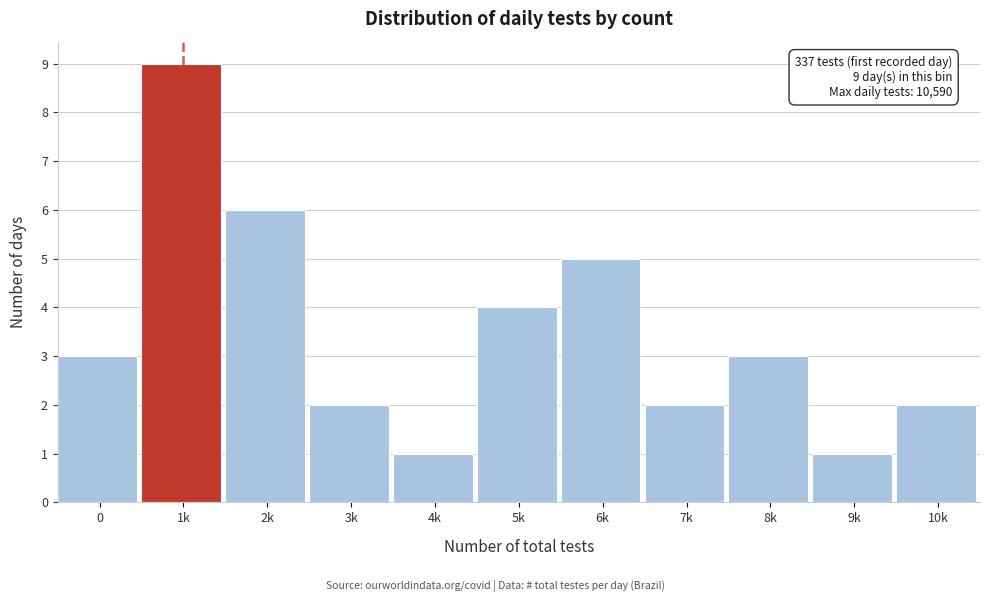

Reading left to right, transcribe all the data shown in this chart.

3	9	6	2	1	4	5	2	3	1	2